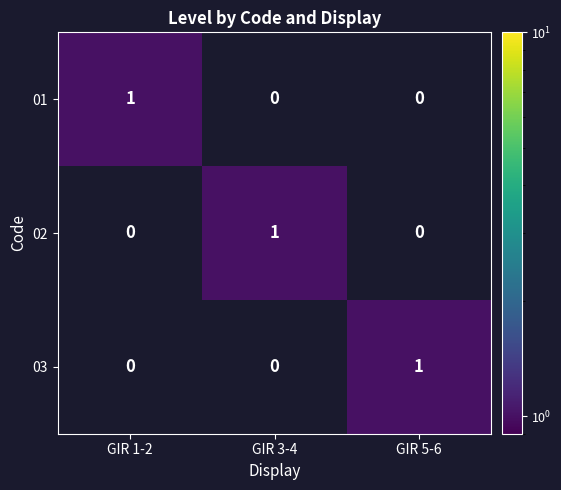

The 02 series shows 2 at GIR 3-4. True or false?

False